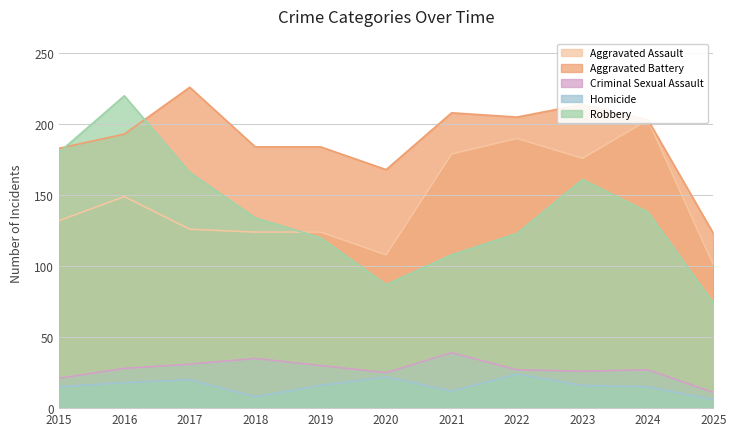

List the series in order of their peak value, highest first.

Aggravated Battery, Robbery, Aggravated Assault, Criminal Sexual Assault, Homicide